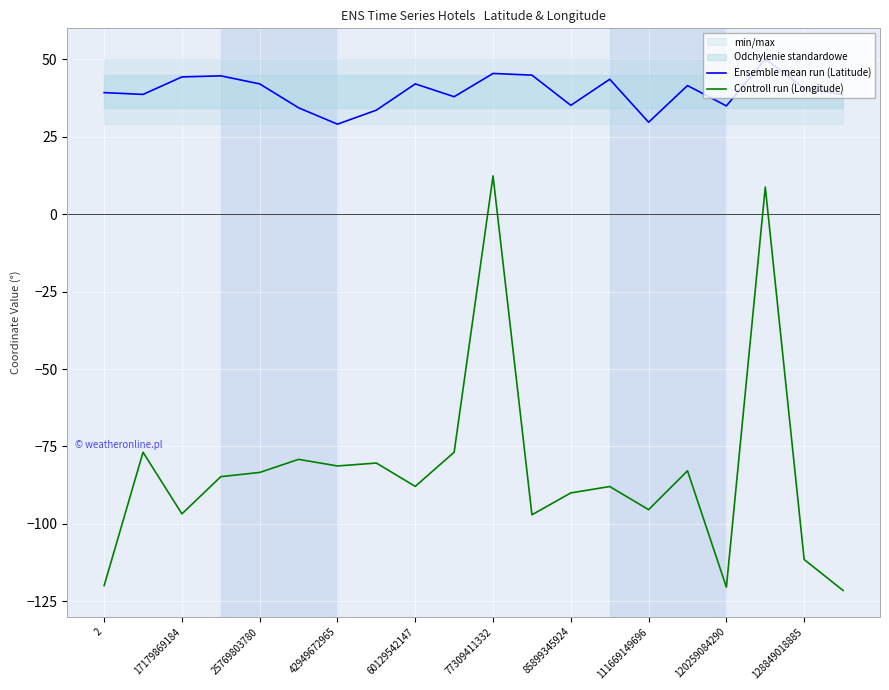

Is it true that Ensemble mean run (Latitude) equals 35.0 at 120259084290?

True